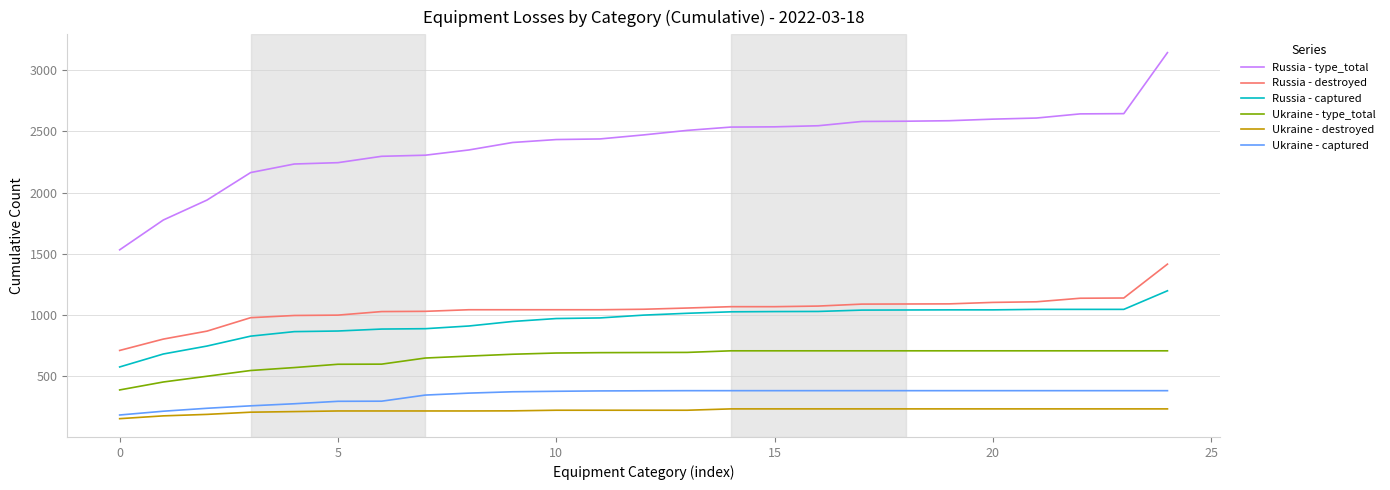

Which series has the largest total across all categories?

Russia - type_total